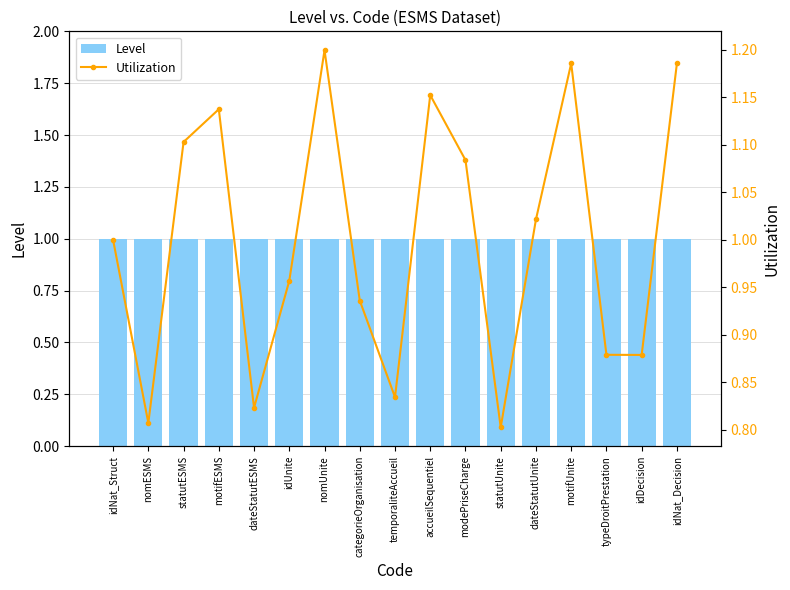

What is the label of the 12th bar from the right?

idUnite